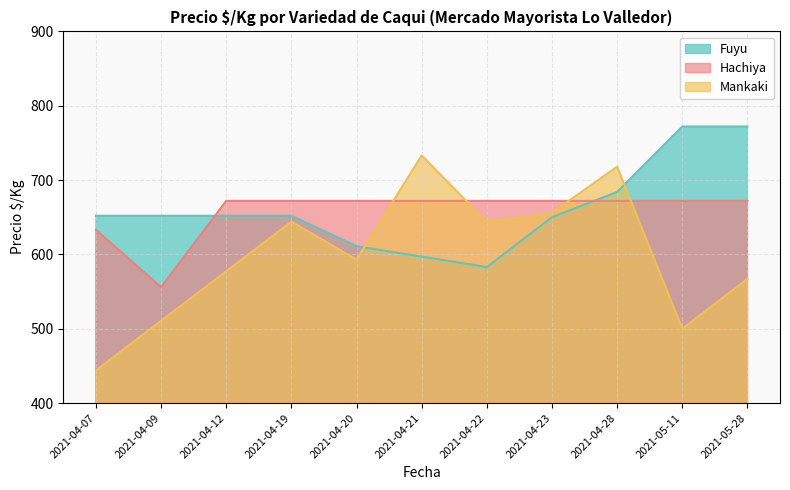

Rank the series by their maximum value, from highest to lowest.

Fuyu, Mankaki, Hachiya